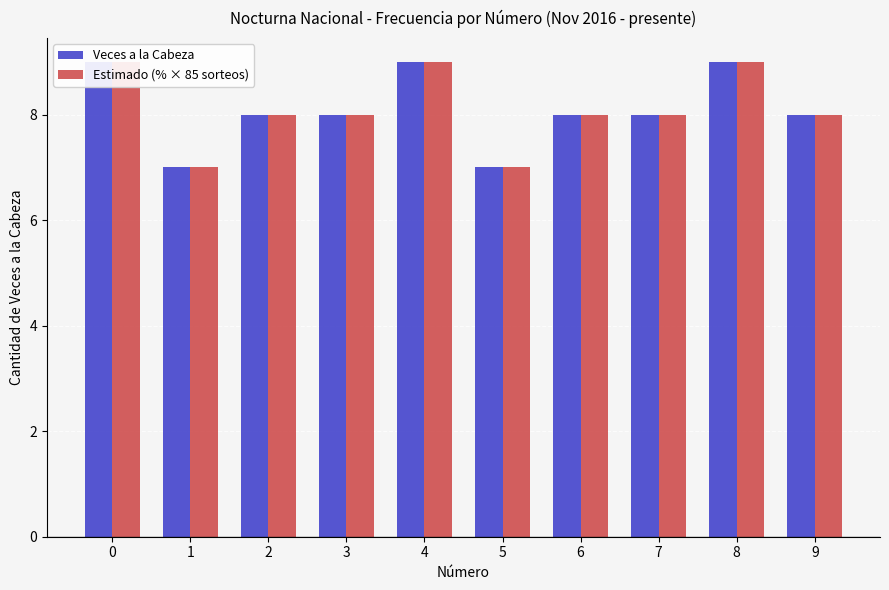

List the series in order of their peak value, highest first.

Veces a la Cabeza, Estimado (% × 85 sorteos)